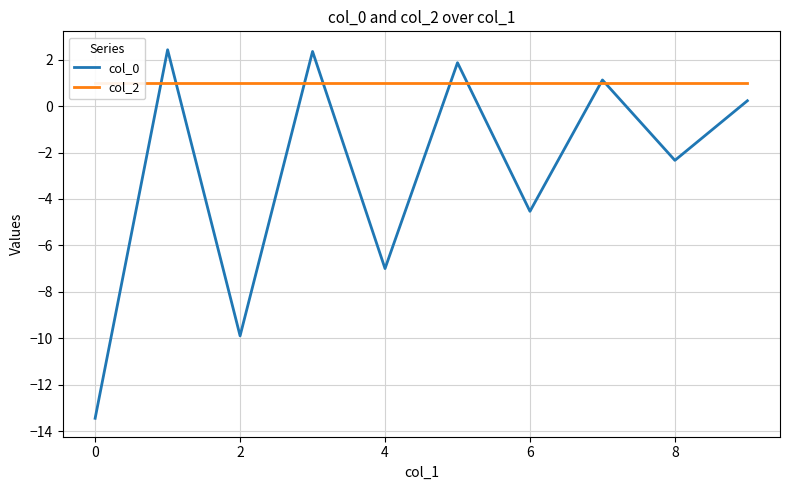

What is the average value of the col_2 series?

1.0